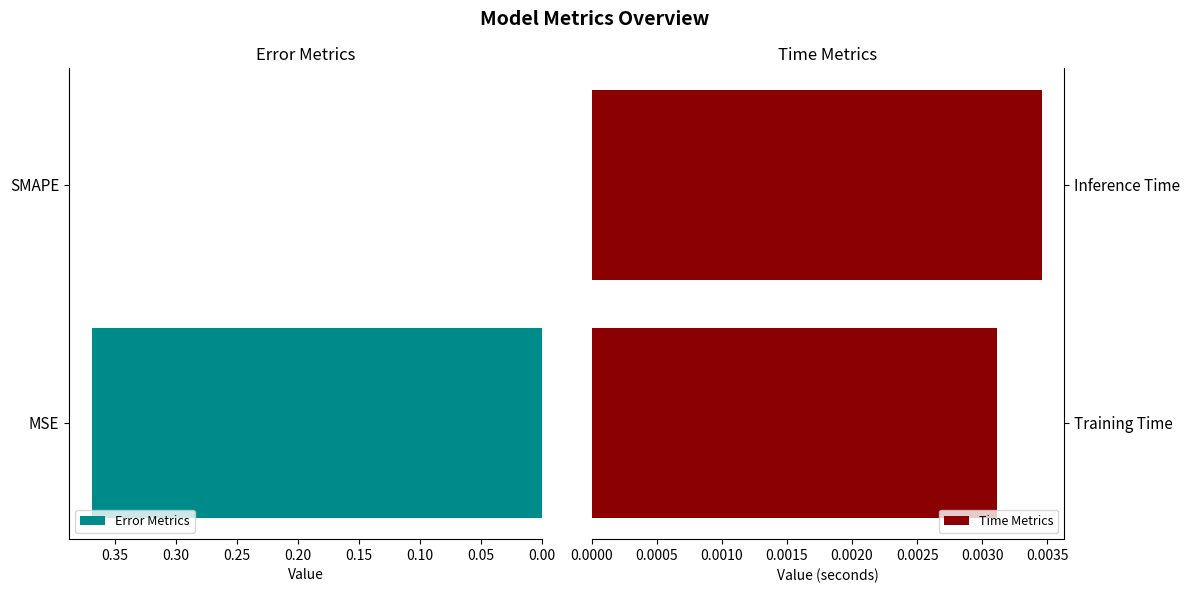

How many bars are there in each group?

2